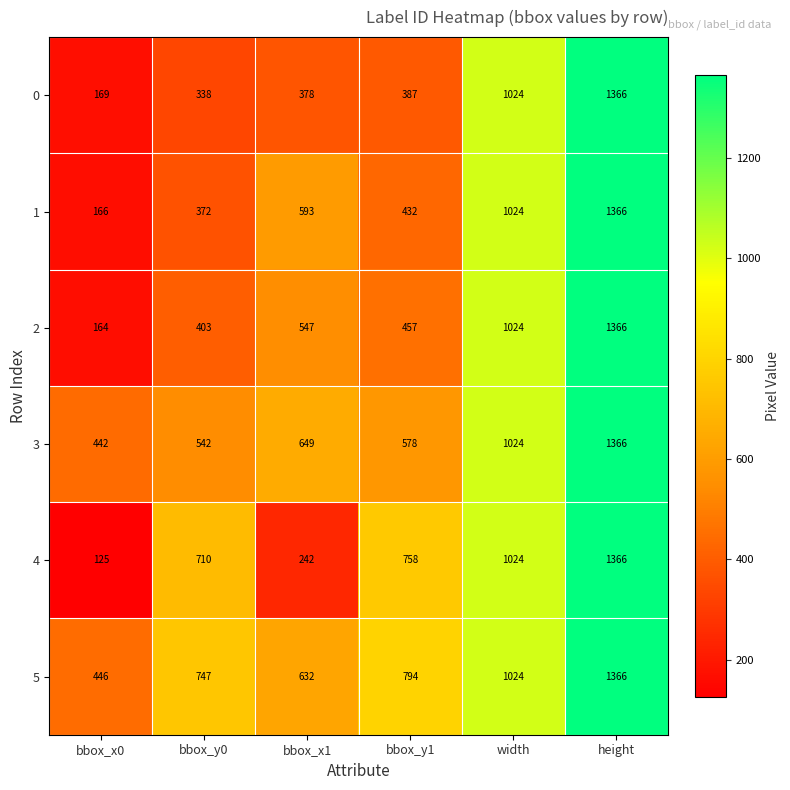

At bbox_y0, list the series in order from smallest to largest.

0, 1, 2, 3, 4, 5